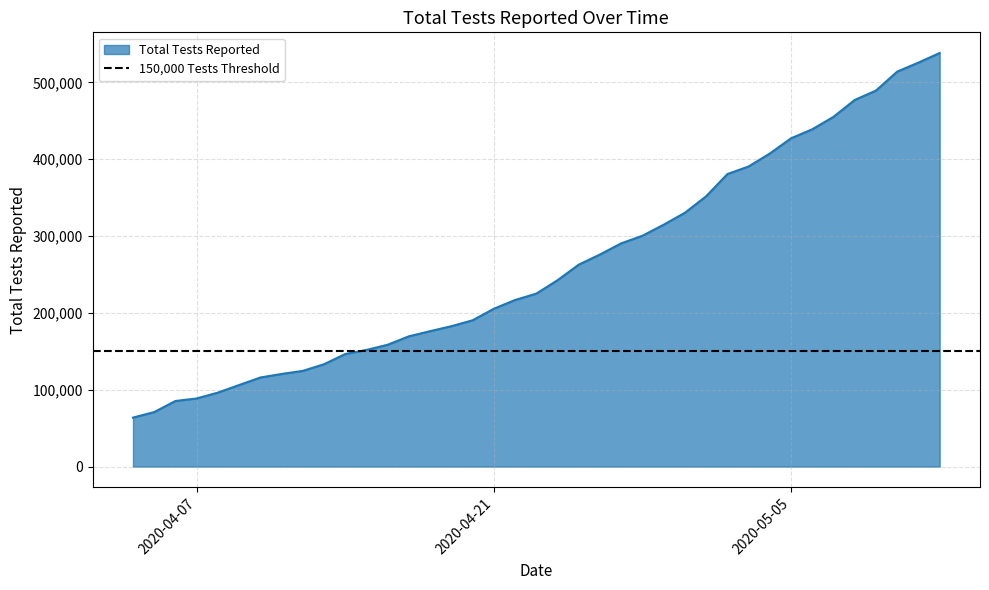

Does the chart have visible grid lines?

Yes